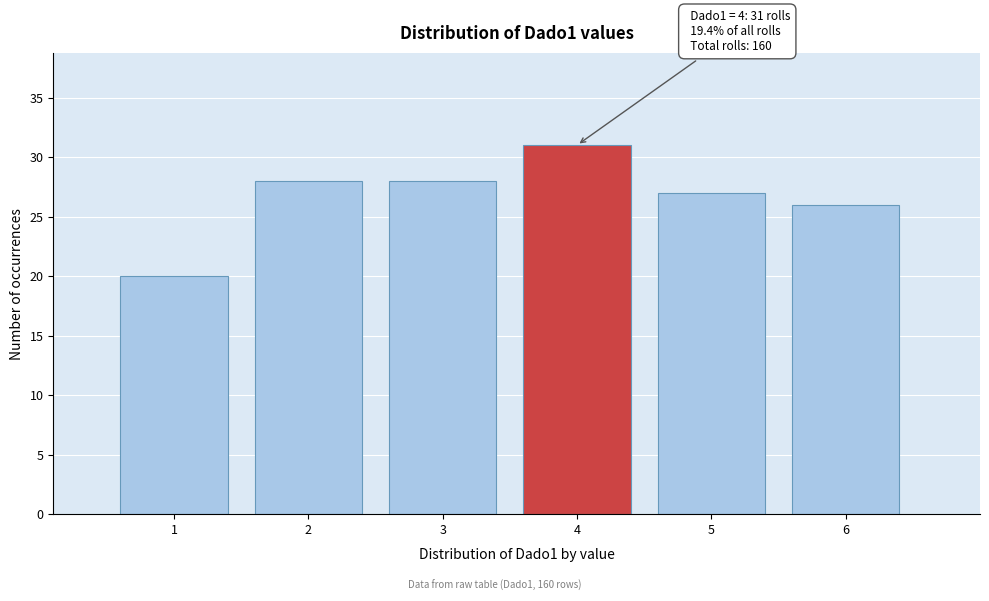

Over which range of the x-axis is the bar tallest?

3.5 to 4.5